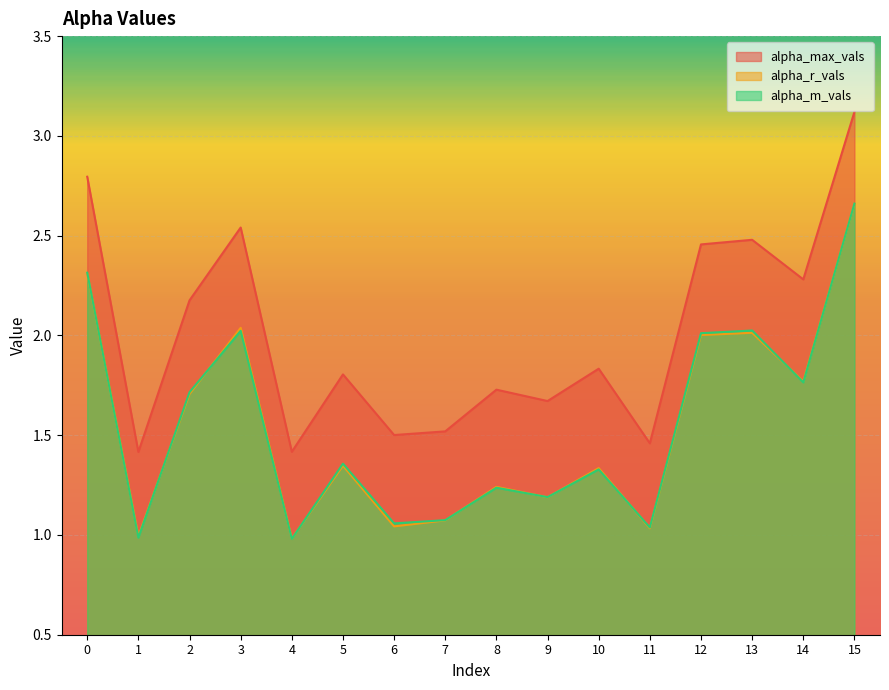

What is the highest value of the alpha_m_vals series?

2.7